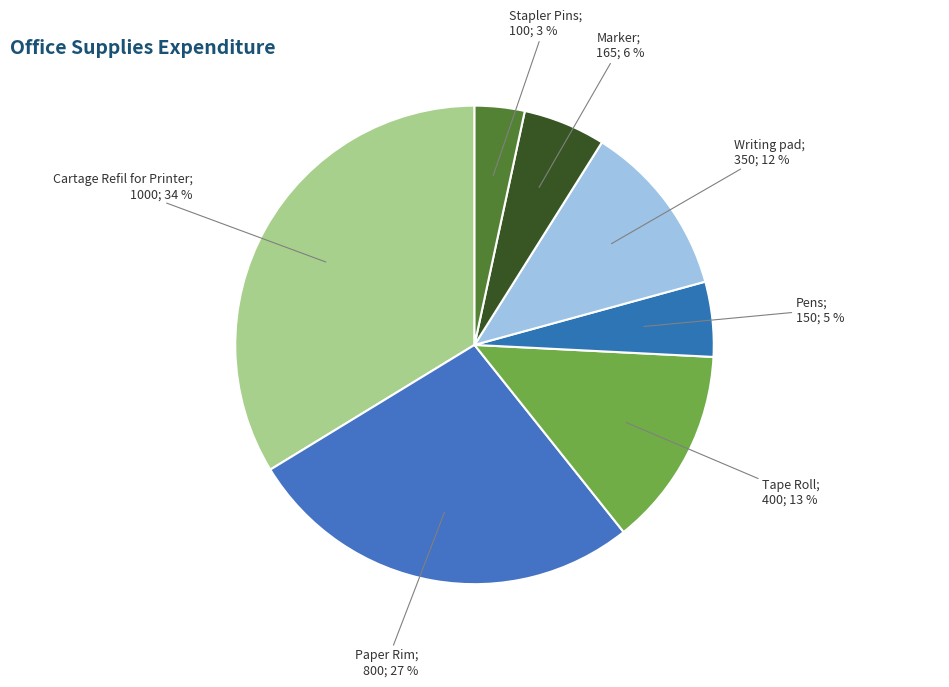

How many segments does this pie chart have?

7